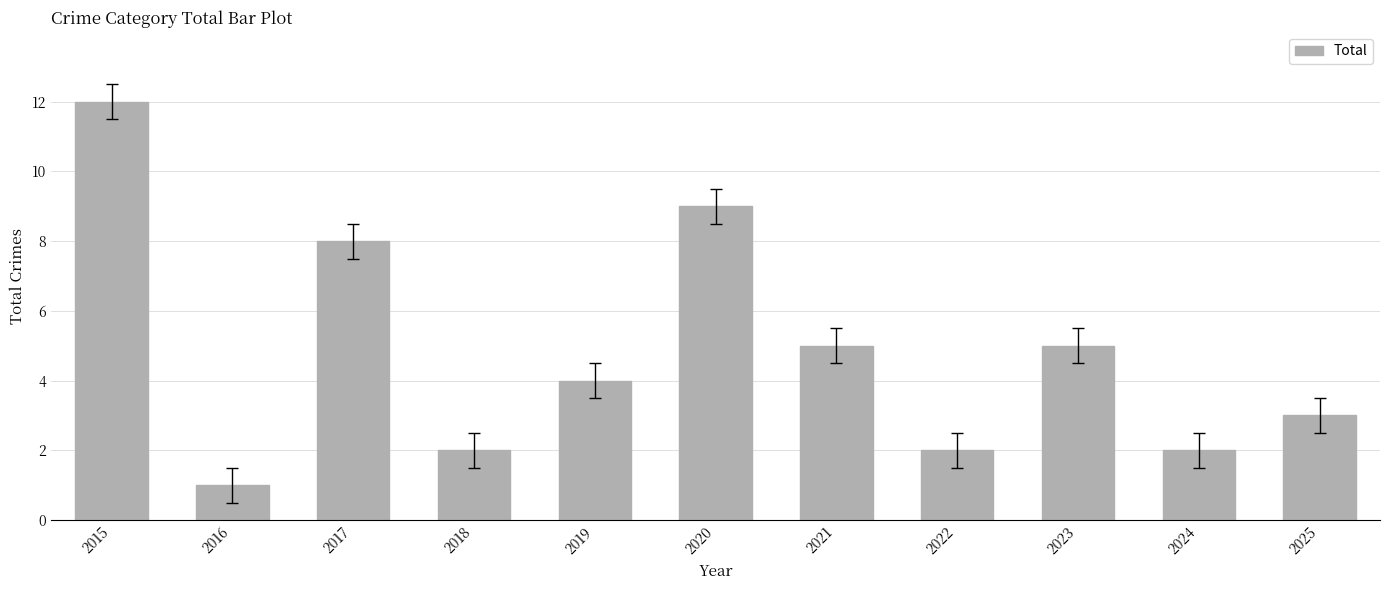

What is the sum of the values at 2015 and 2018?

14